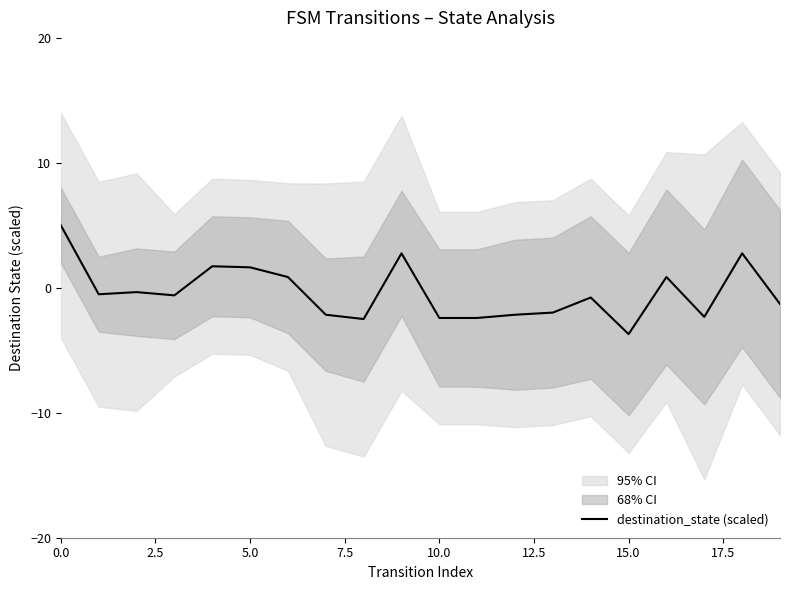

What is the difference between the maximum and minimum values?

8.7